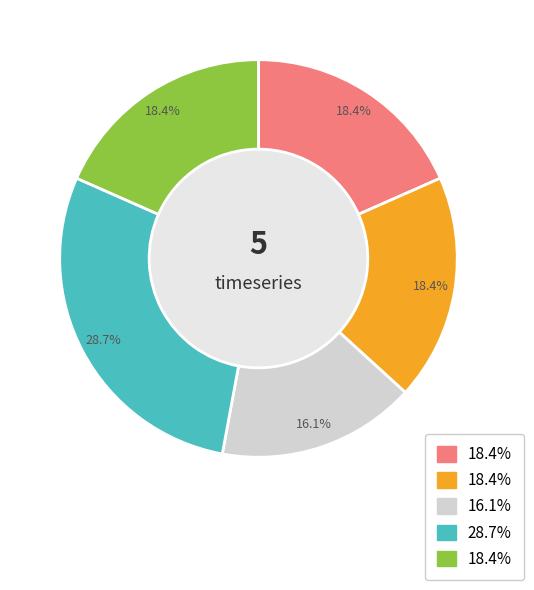

Does any single category account for the majority?

No